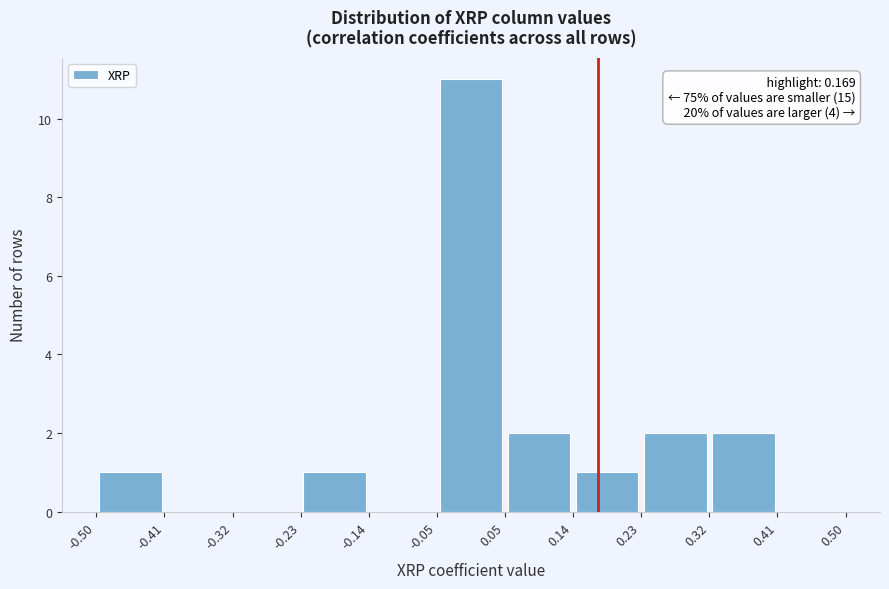

Over which range of the x-axis is the bar tallest?

-0.05 to 0.05